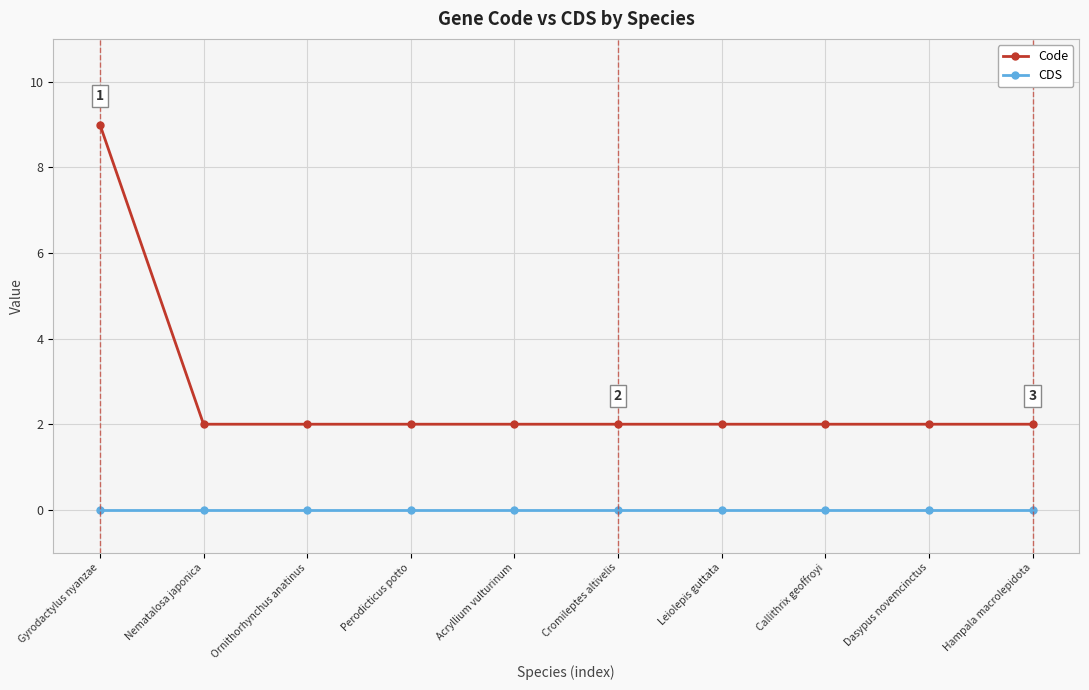

True or false: Code and CDS intersect in this chart.

False